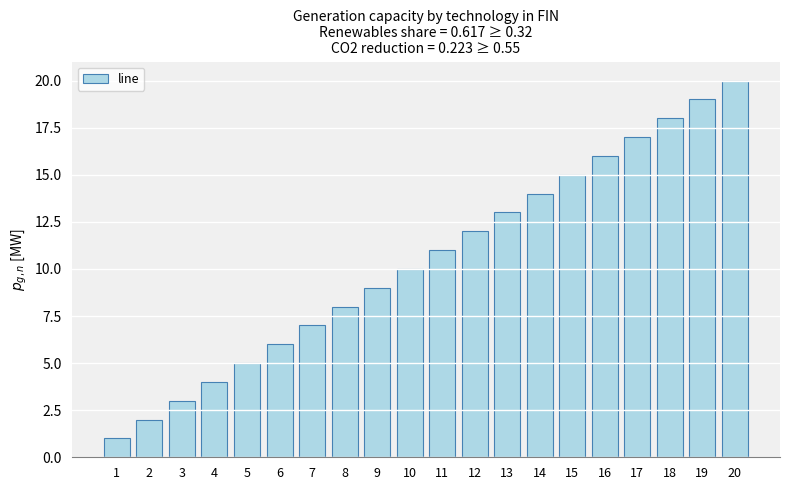

What is the minimum value shown in the chart?

1